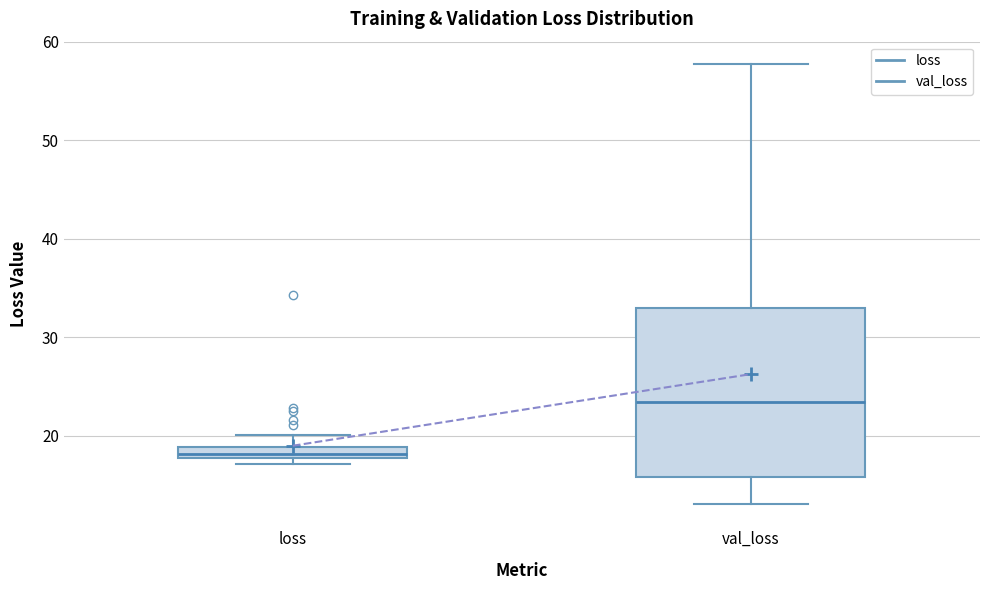

Where does the lower whisker of the box for val_loss end on the y-axis? The values are not printed on the chart, so give them approximately, as read against the axis.

13